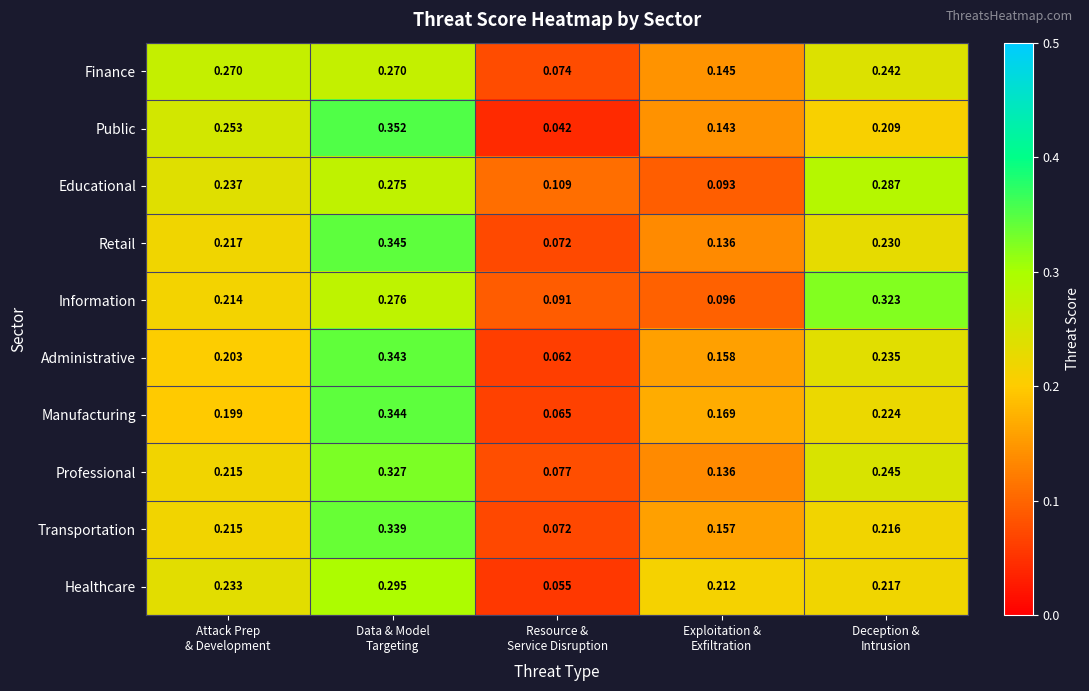

At which category is the sum across all series the highest?

Data & Model
Targeting